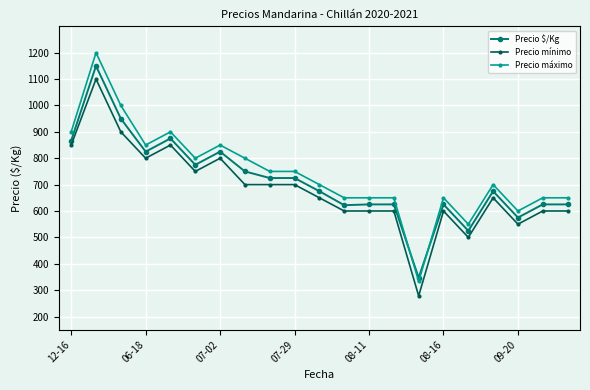

True or false: Precio máximo has more than 1 interior local peaks.

True